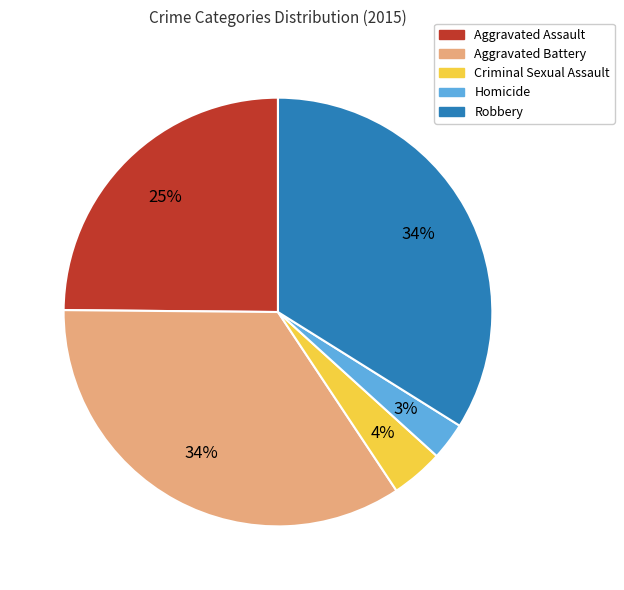

Is the sum of Criminal Sexual Assault and Aggravated Battery greater than half?

No